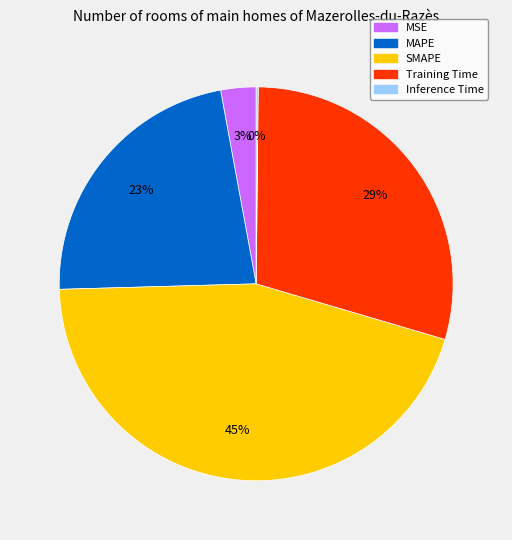

Do MSE and Training Time together represent more than half of the pie?

No